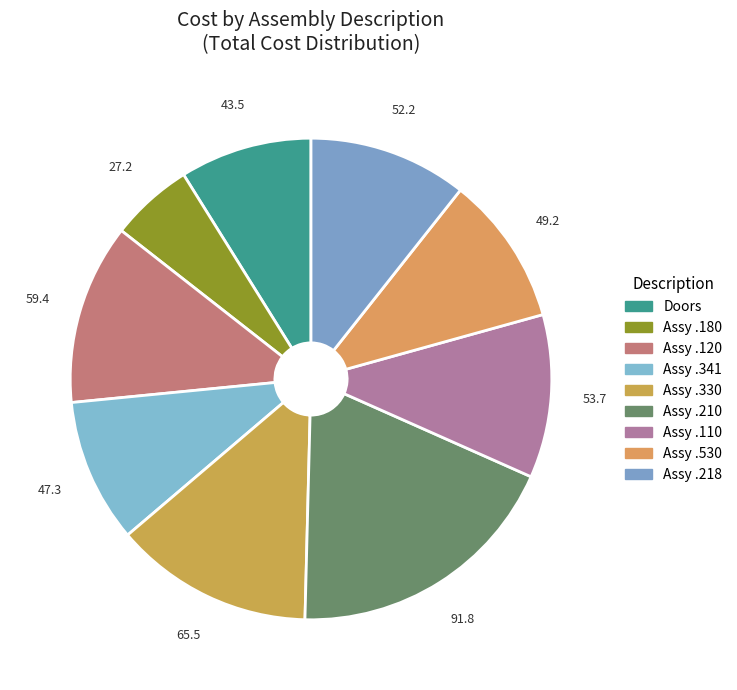

Between Assy .120 and Assy .330, which is larger?

Assy .330